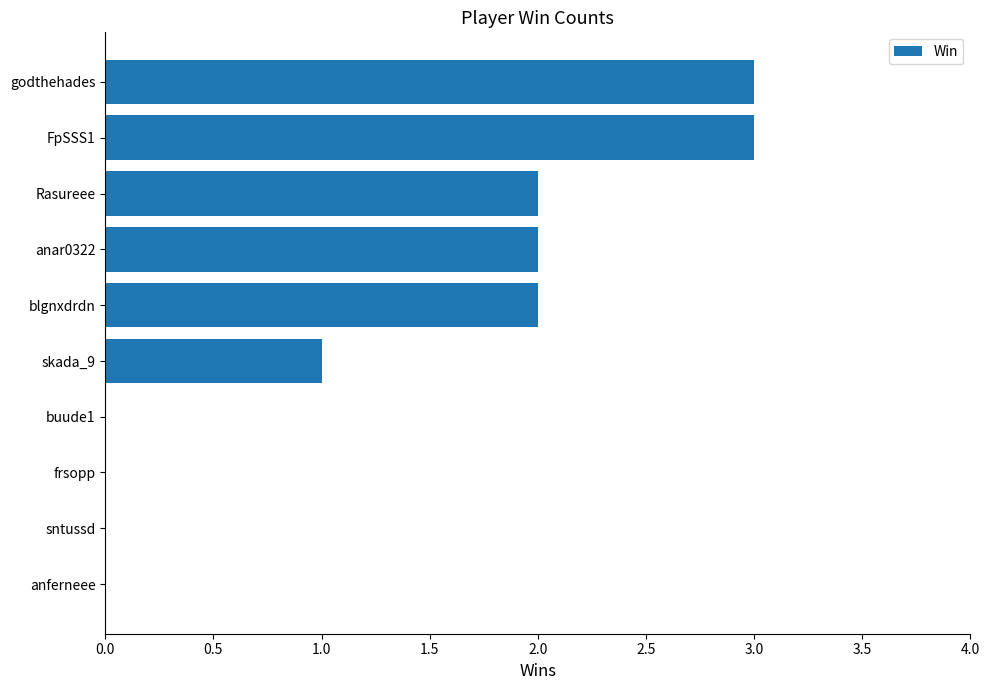

Reading bottom to top, transcribe all the data shown in this chart.

anferneee=0	sntussd=0	frsopp=0	buude1=0	skada_9=1	blgnxdrdn=2	anar0322=2	Rasureee=2	FpSSS1=3	godthehades=3